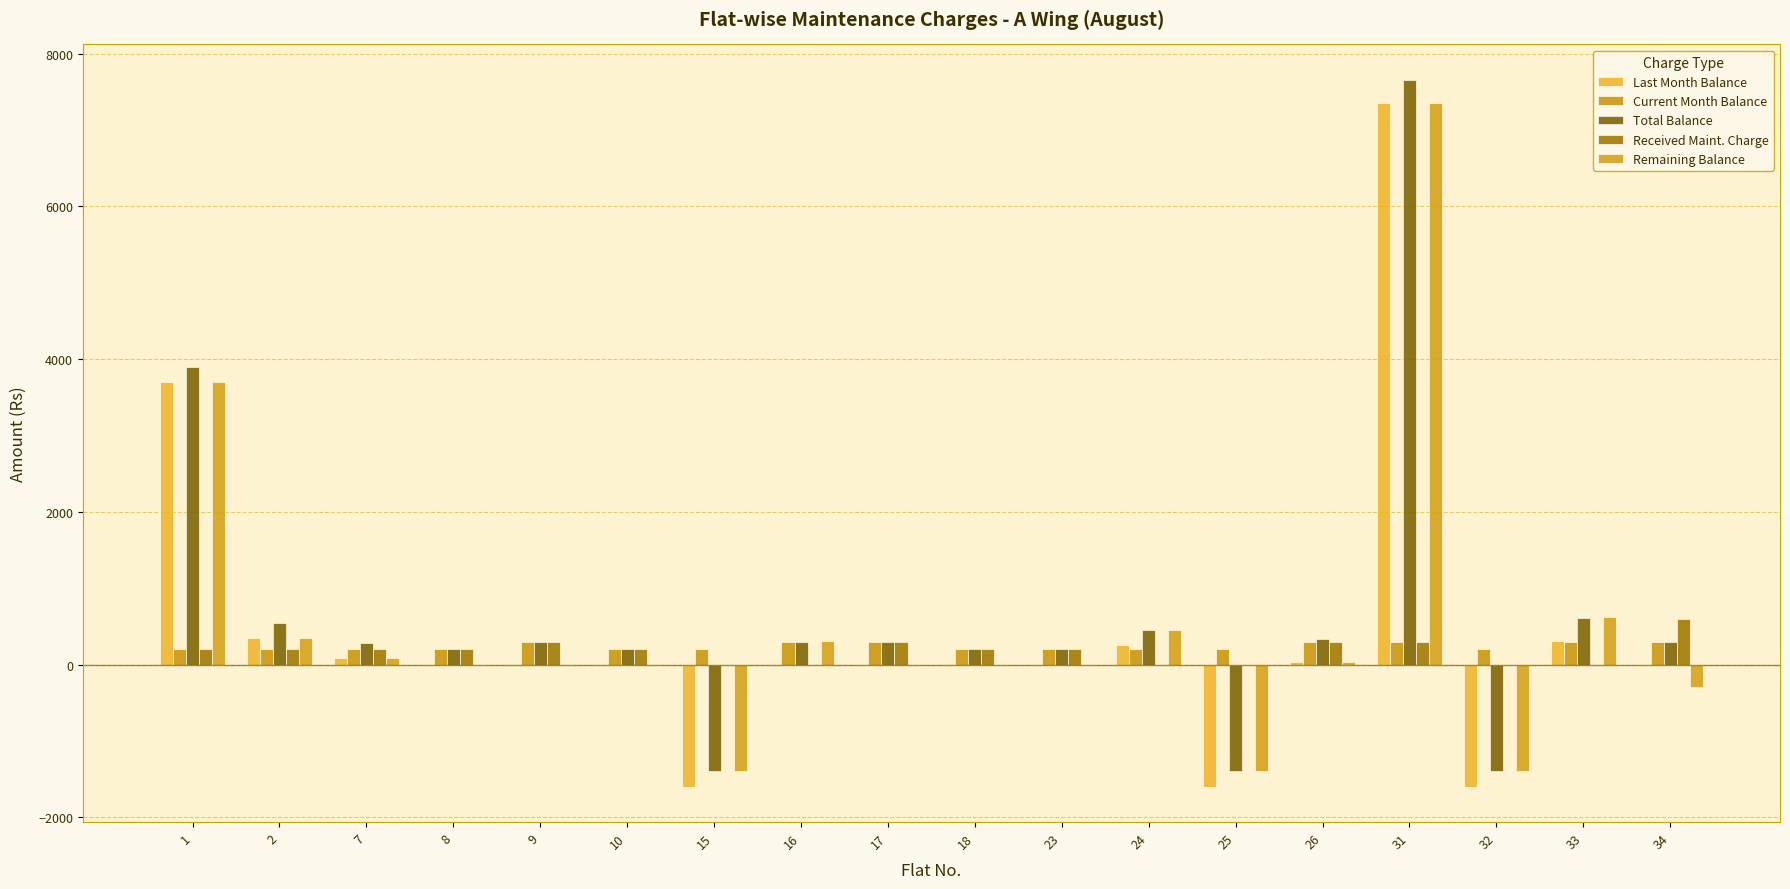

Reading left to right, what are all the values shown in this chart?

Last Month Balance: 3700	350	80	0	0	0	-1600	0	0	0	0	250	-1600	30	7360	-1600	310	0
Current Month Balance: 200	200	200	200	300	200	200	300	300	200	200	200	200	300	300	200	300	300
Total Balance: 3900	550	280	200	300	200	-1400	300	300	200	200	450	-1400	330	7660	-1400	610	300
Received Maint. Charge: 200	200	200	200	300	200	0	0	300	200	200	0	0	300	300	0	0	600
Remaining Balance: 3700	350	80	0	0	0	-1400	310	0	0	0	450	-1400	30	7360	-1400	620	-300